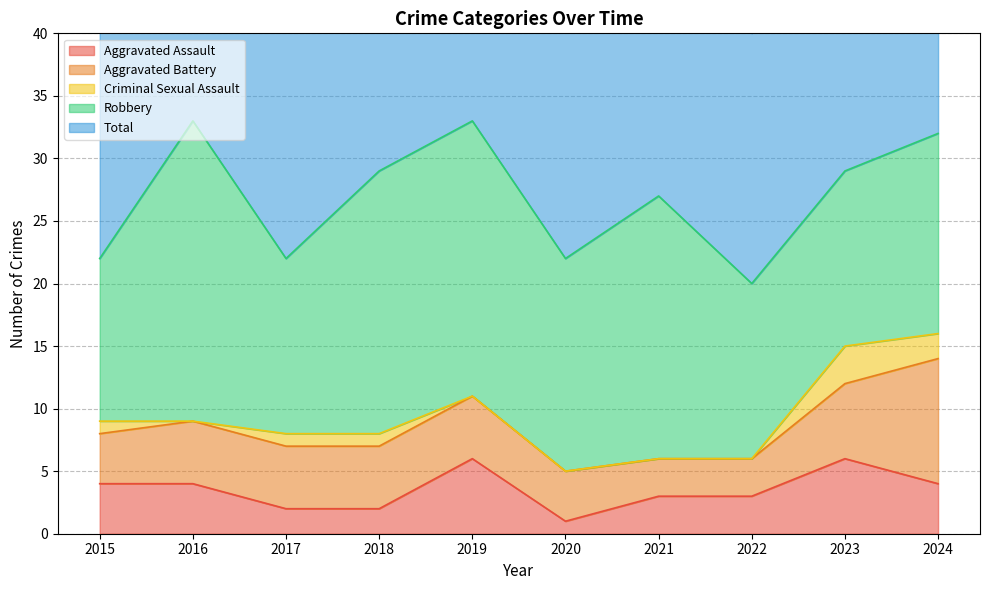

What is the difference between the second highest and second lowest values in the Robbery series?

8